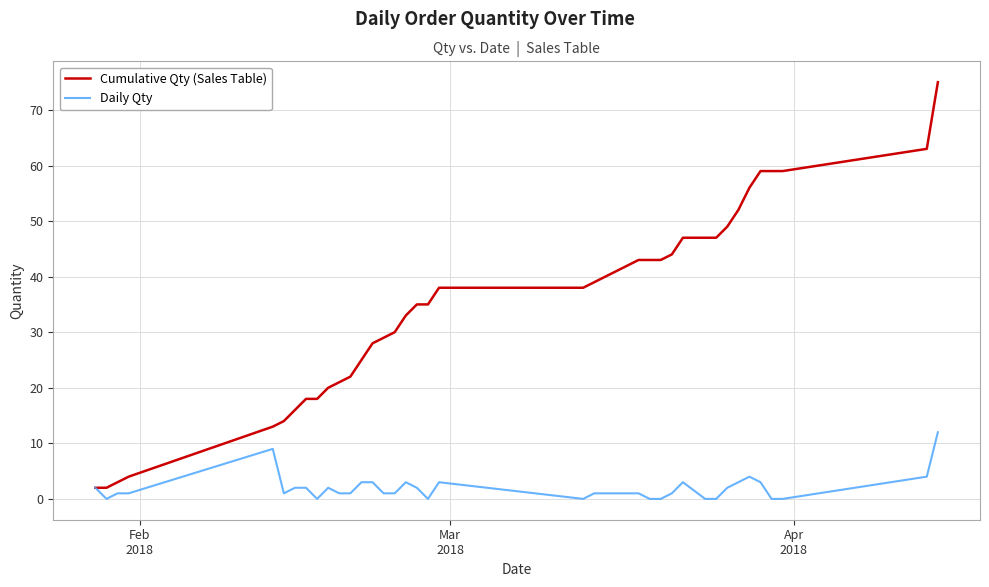

Which series has the widest spread of values?

Cumulative Qty (Sales Table)